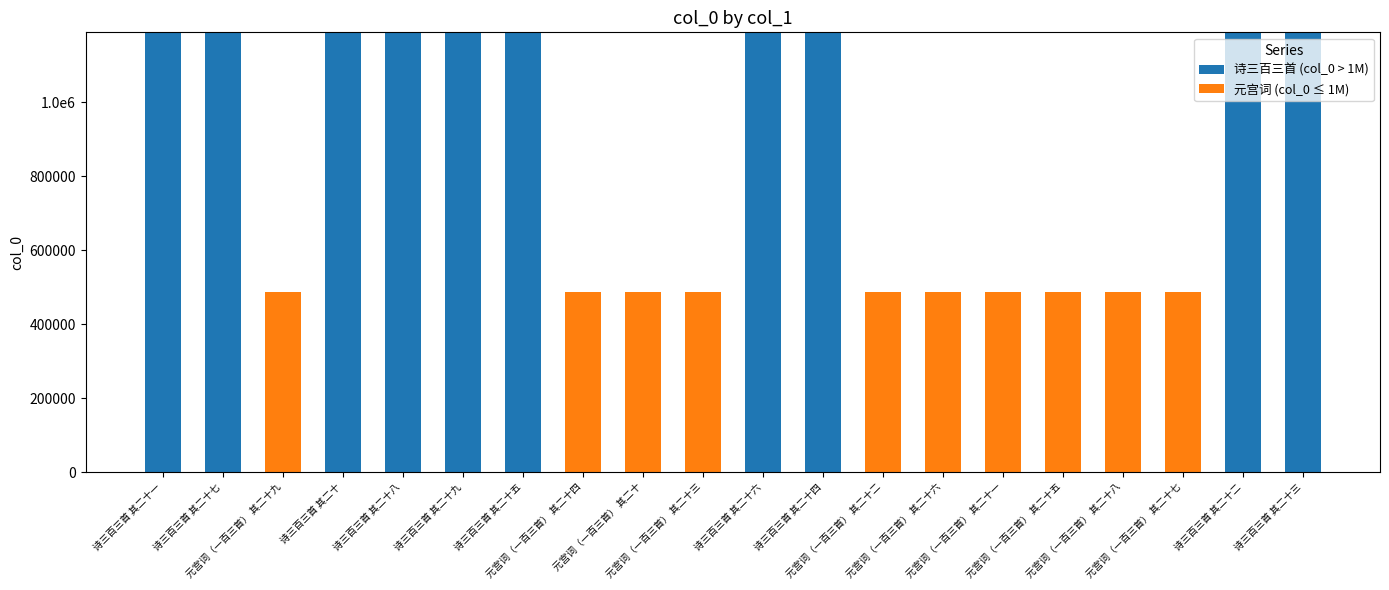

What are all the series names shown in the legend?

诗三百三首 (col_0 > 1M), 元宫词 (col_0 ≤ 1M)